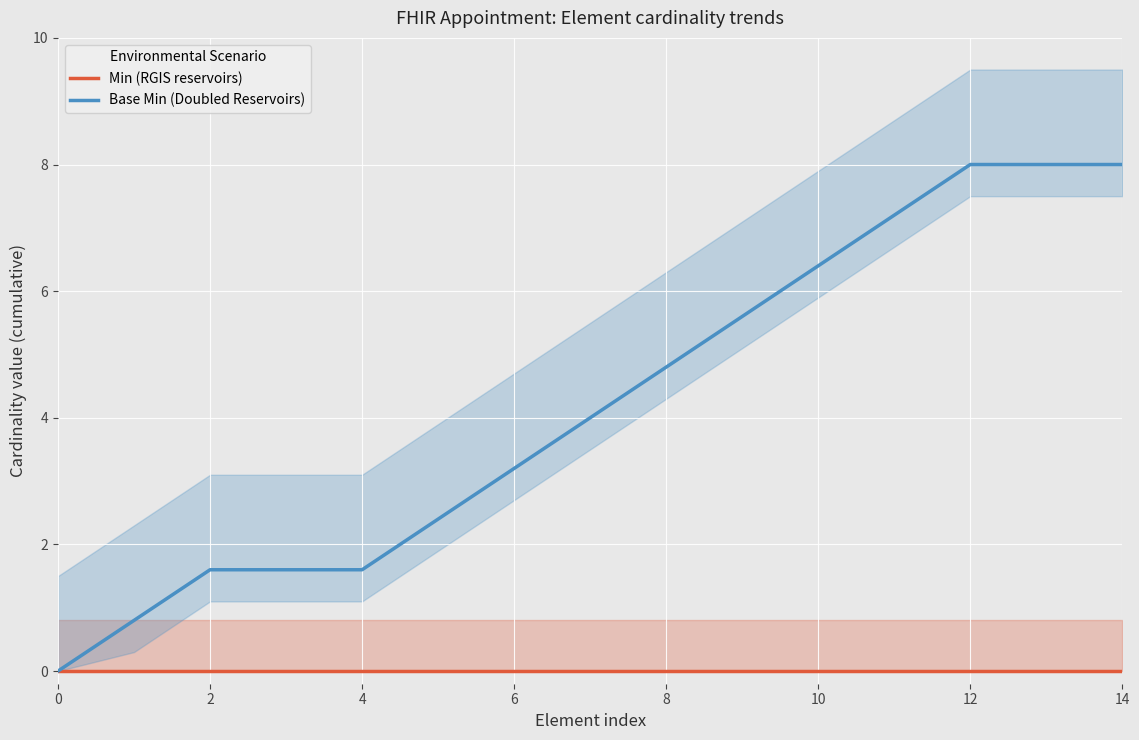

Reading left to right, list all the values displayed in this chart.

Min (RGIS reservoirs): 0.0	0.0	0.0	0.0	0.0	0.0	0.0	0.0	0.0	0.0	0.0	0.0	0.0	0.0	0.0
Base Min (Doubled Reservoirs): 0.0	0.8	1.6	1.6	1.6	2.4	3.2	4.0	4.8	5.6	6.4	7.2	8.0	8.0	8.0